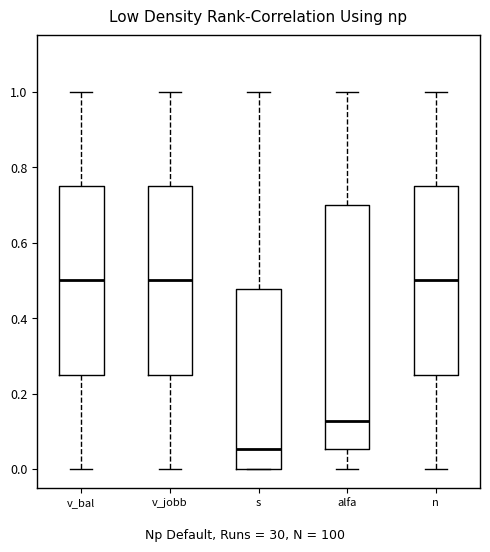

Reading left to right, read every box against the y-axis: the position of its median line, the range the box covers, and the ends of its whiskers. The values are not printed on the chart, so give them approximately, as read against the axis.

v_bal: median 0.50, box 0.26 to 0.76, whiskers 0.00 to 1.00
v_jobb: median 0.50, box 0.26 to 0.76, whiskers 0.00 to 1.00
s: median 0.06, box 0.00 to 0.48, whiskers 0.00 to 1.00
alfa: median 0.12, box 0.06 to 0.70, whiskers 0.00 to 1.00
n: median 0.50, box 0.26 to 0.76, whiskers 0.00 to 1.00